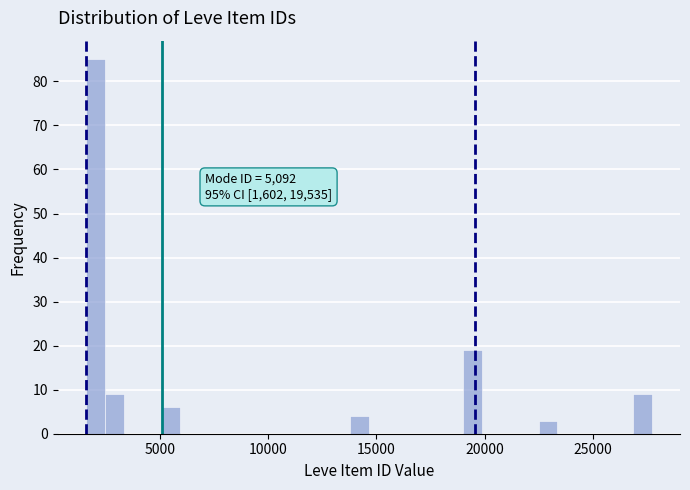

Read against the x-axis, roughly where is the centre of the tallest bar?

2000